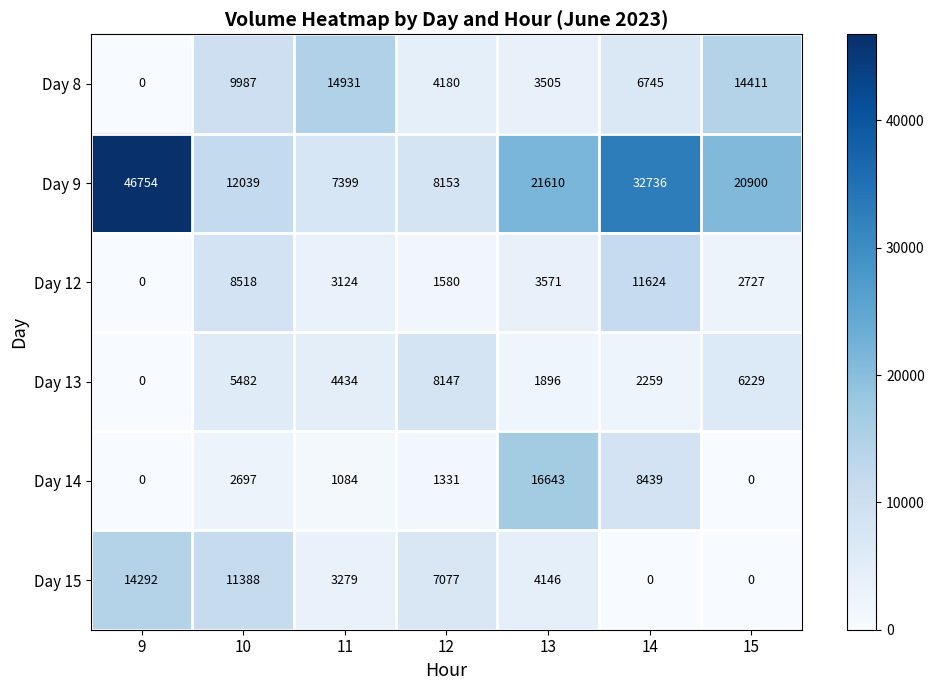

Which series has the widest spread of values?

Day 9